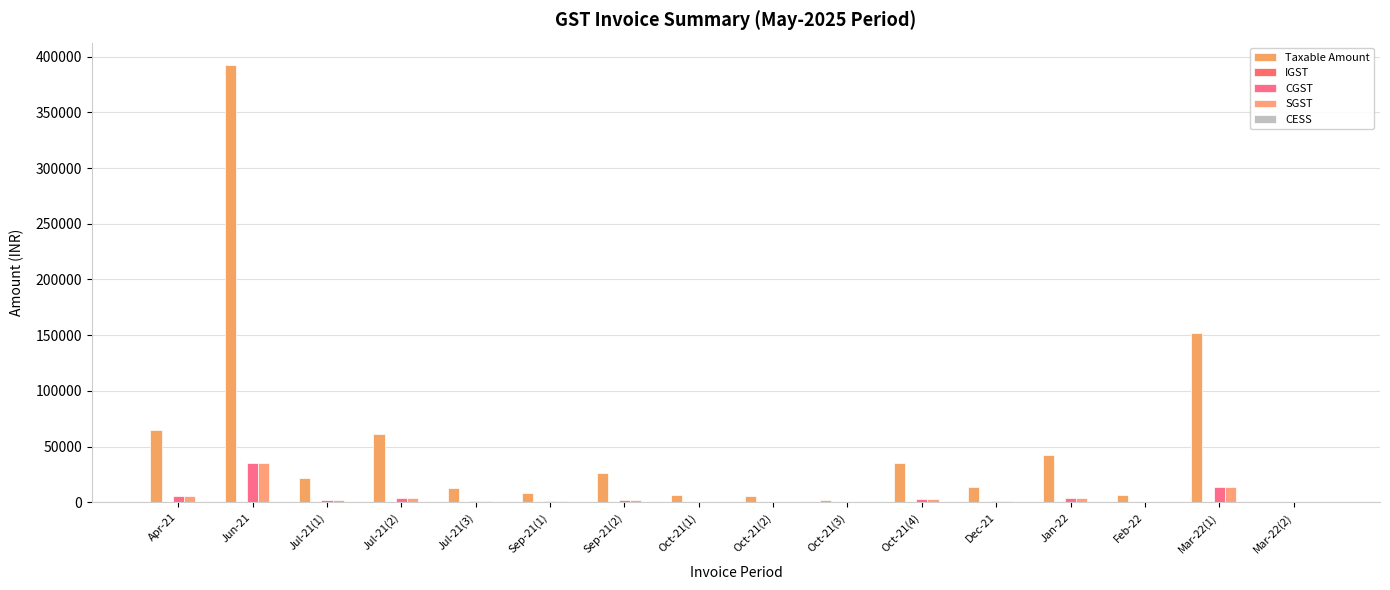

What is the label of the 6th bar from the right?

Oct-21(4)